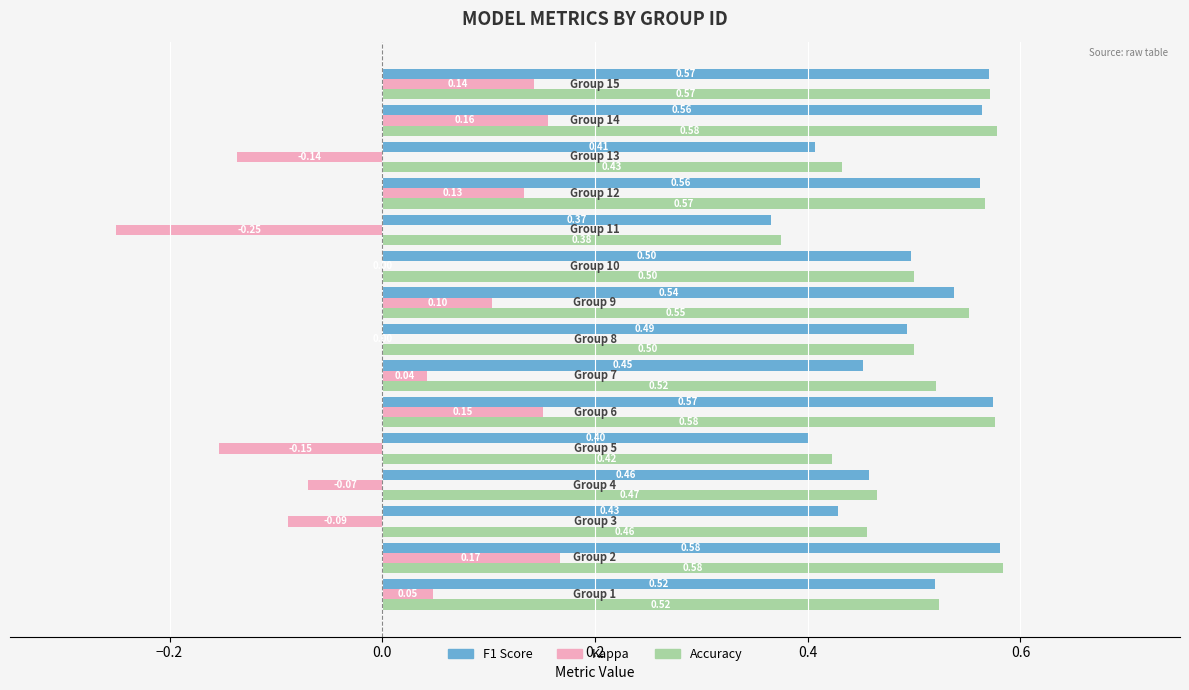

How many categories are shown in the chart?

15